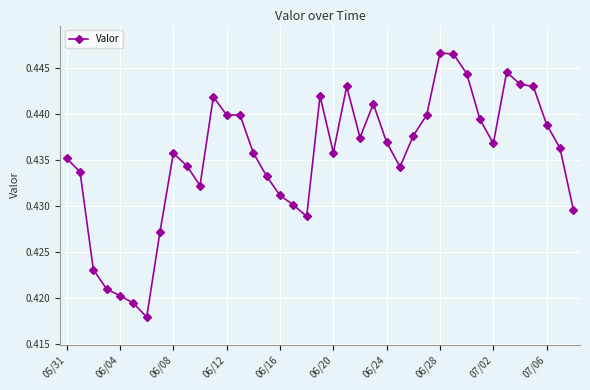

Count the values in the range 0 to 1.

39